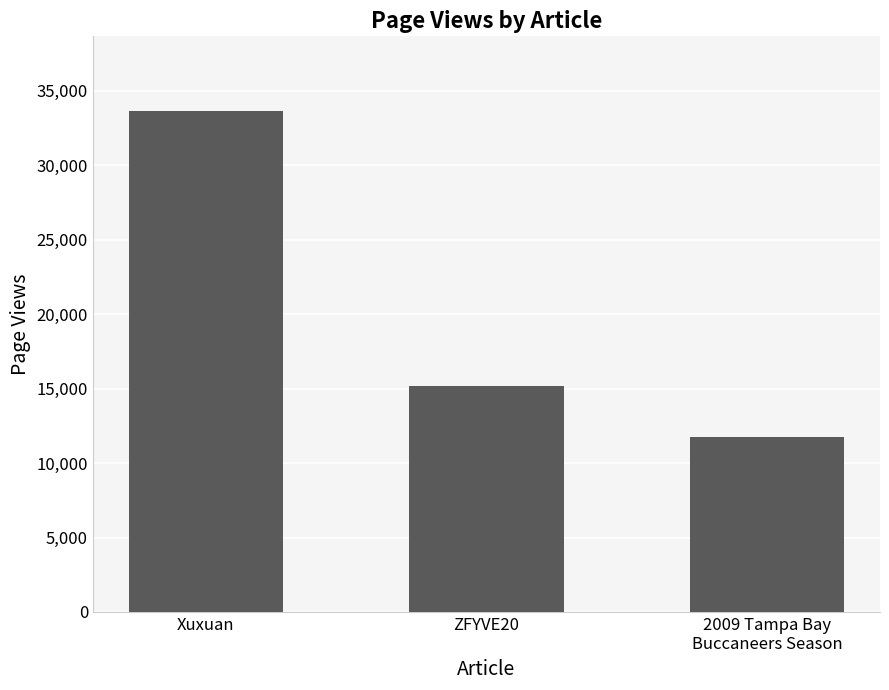

What is the sum of the values at Xuxuan and 2009 Tampa Bay
Buccaneers Season?

45347